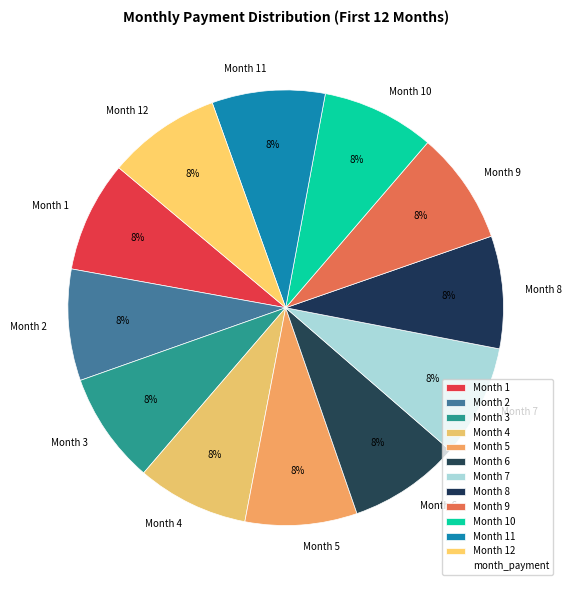

The Month 8 slice represents 16% of the pie. True or false?

False